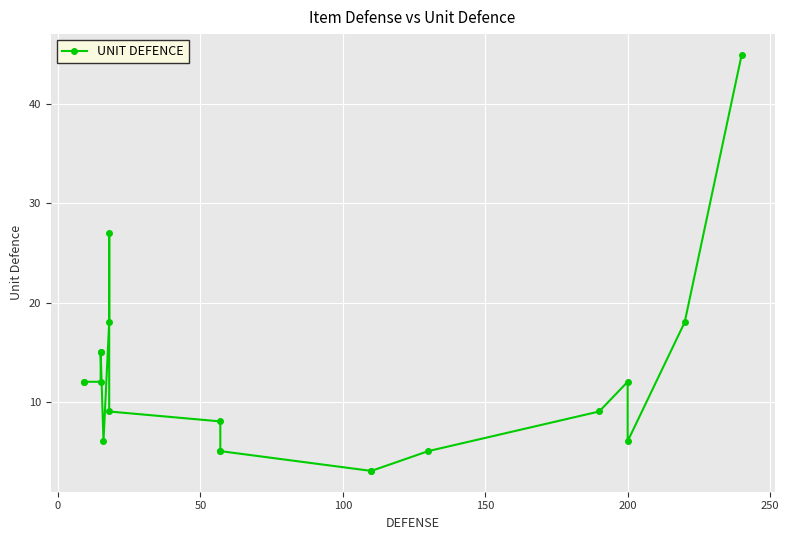

How many lines are shown in the chart?

1